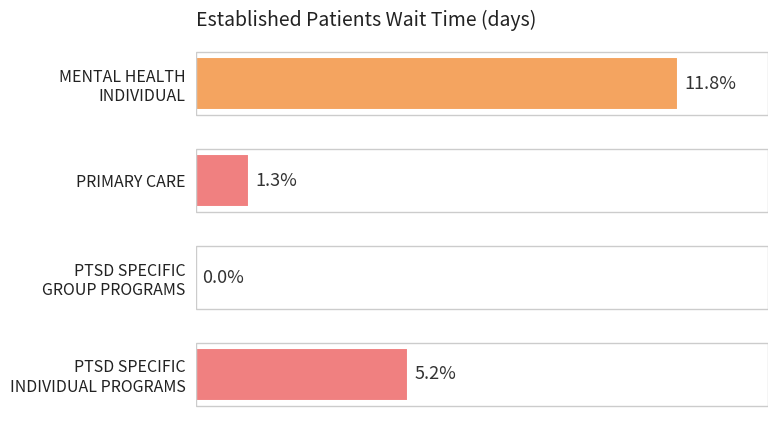

Are the bars horizontal?

Yes